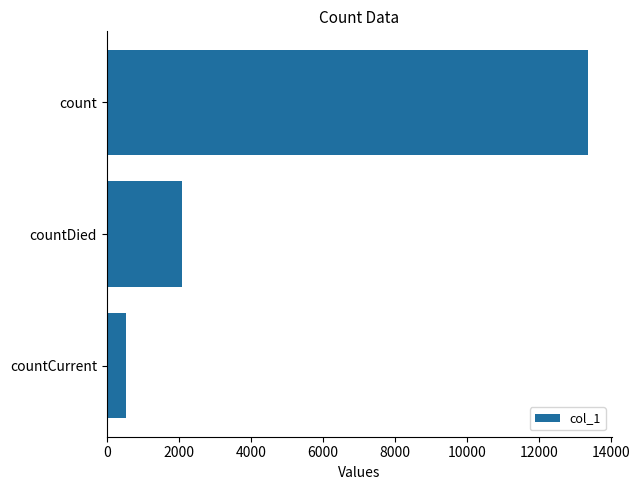

At which category does the chart reach its minimum across all series?

countCurrent